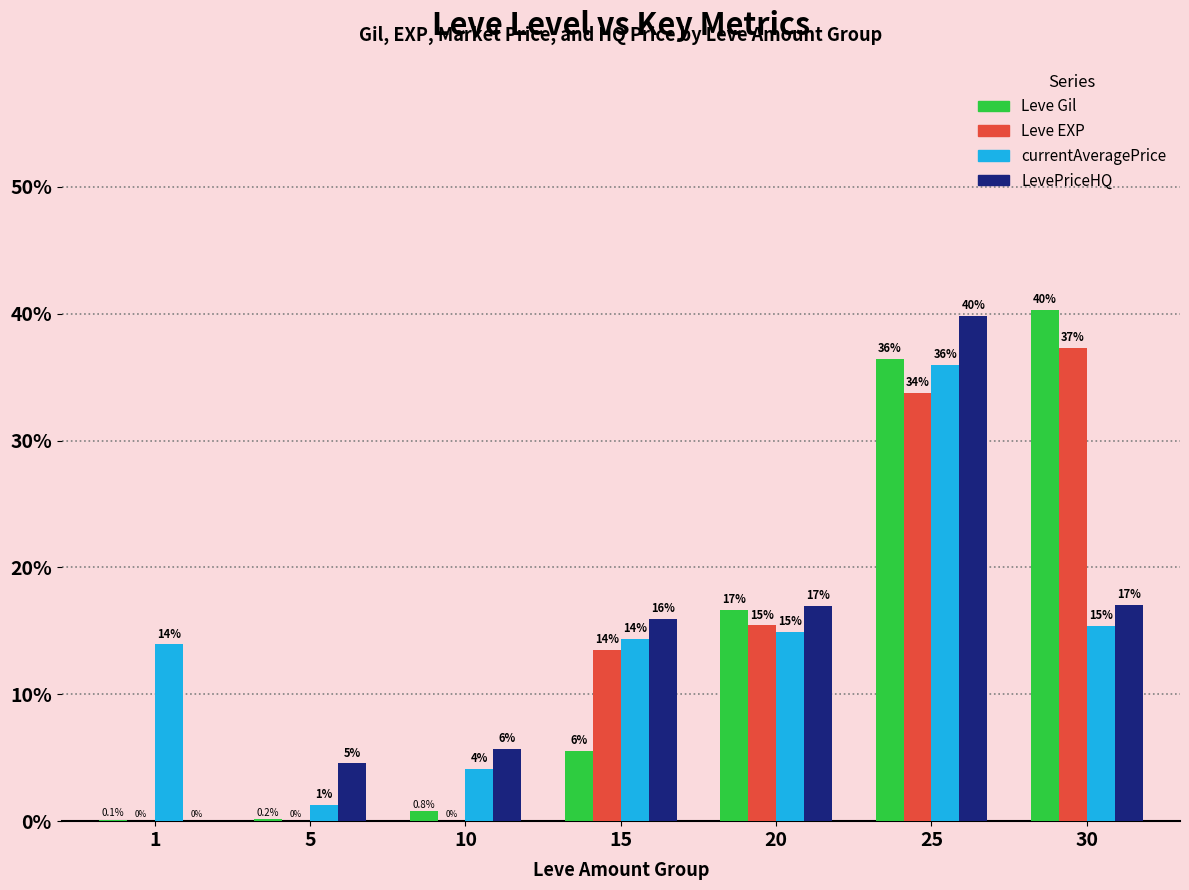

Where is Leve Gil nearest to the value 20?

20